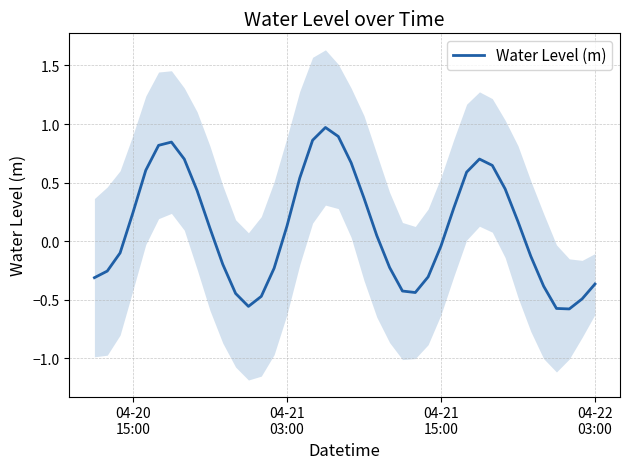

What is the maximum value for Water Level (m)?

1.0